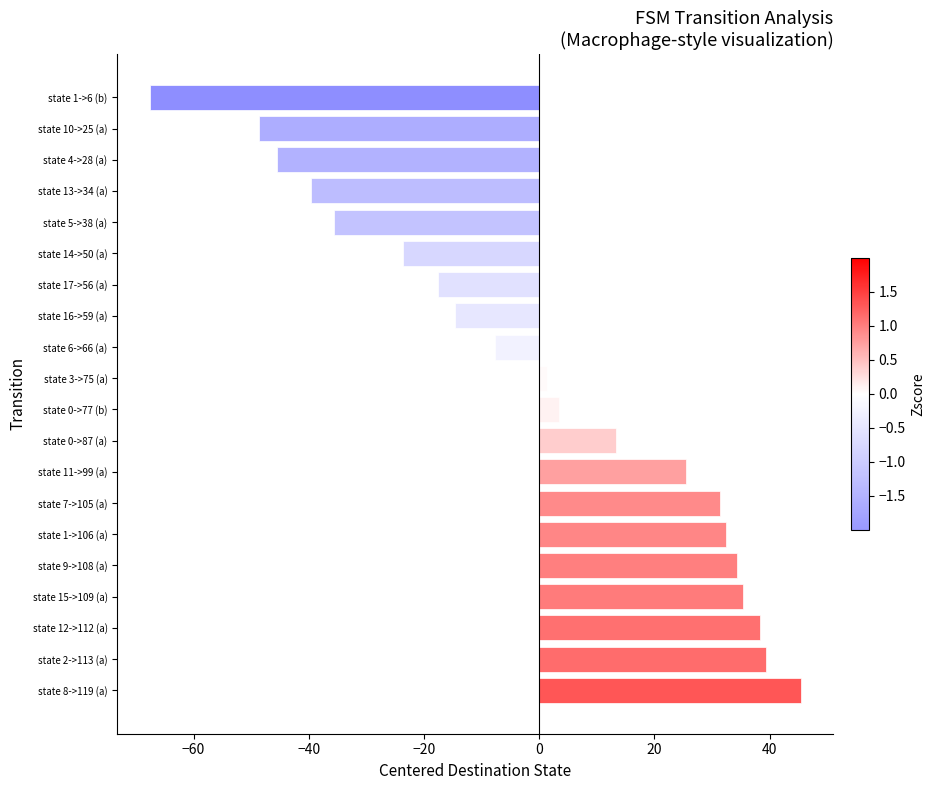

List the labels in order of value, smallest first.

state 1->6 (b), state 10->25 (a), state 4->28 (a), state 13->34 (a), state 5->38 (a), state 14->50 (a), state 17->56 (a), state 16->59 (a), state 6->66 (a), state 3->75 (a), state 0->77 (b), state 0->87 (a), state 11->99 (a), state 7->105 (a), state 1->106 (a), state 9->108 (a), state 15->109 (a), state 12->112 (a), state 2->113 (a), state 8->119 (a)